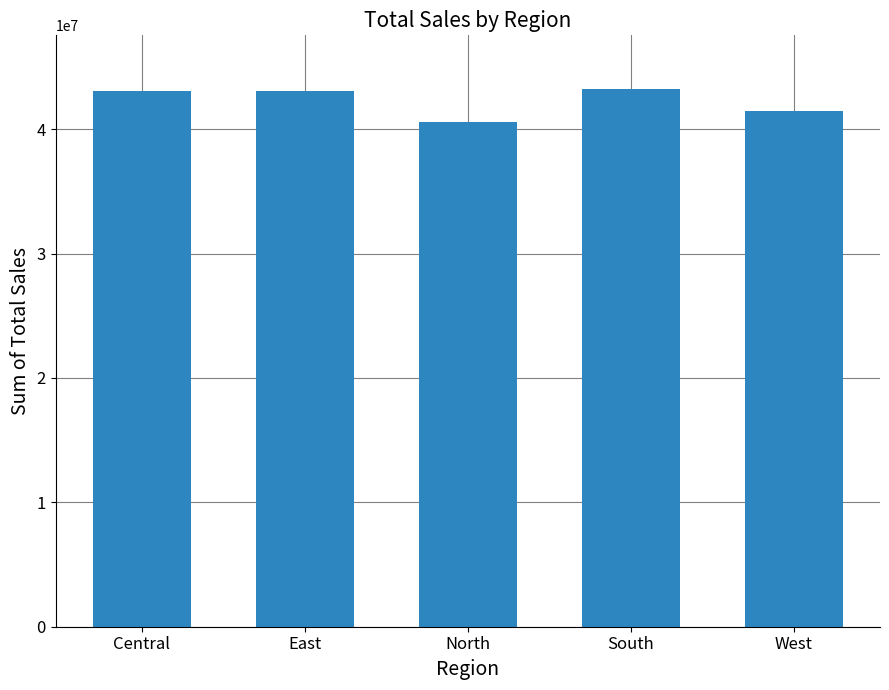

What position from the right is Central?

5